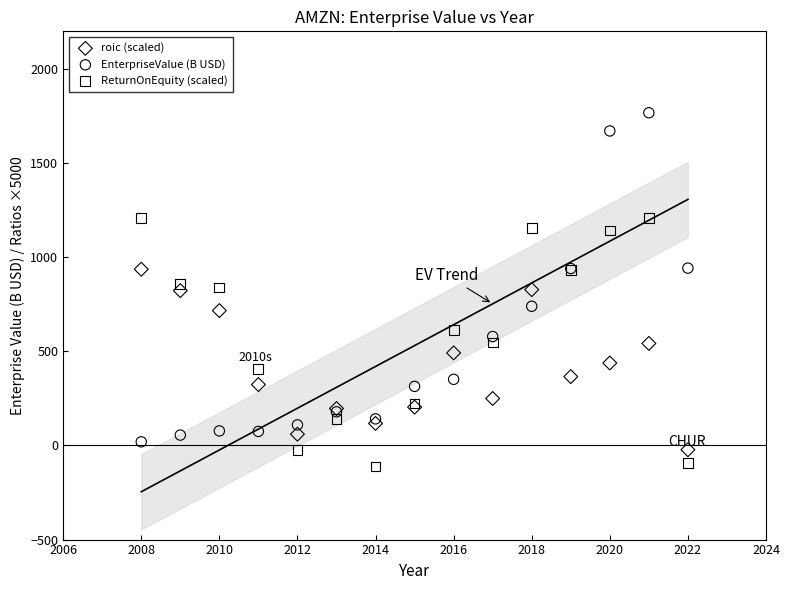

Which series has the largest Y range (max minus min)?

EnterpriseValue (B USD)